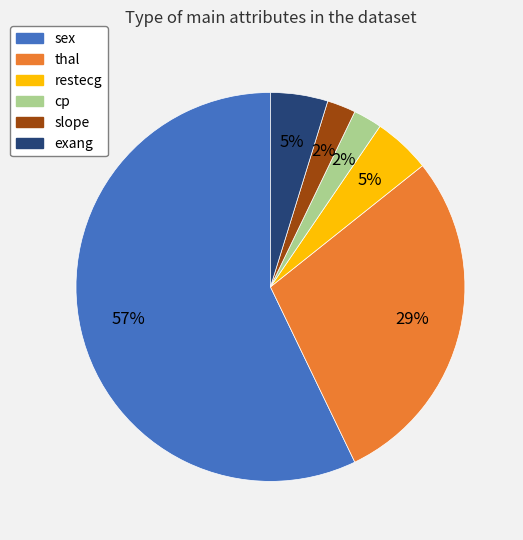

Does any single category account for the majority?

Yes